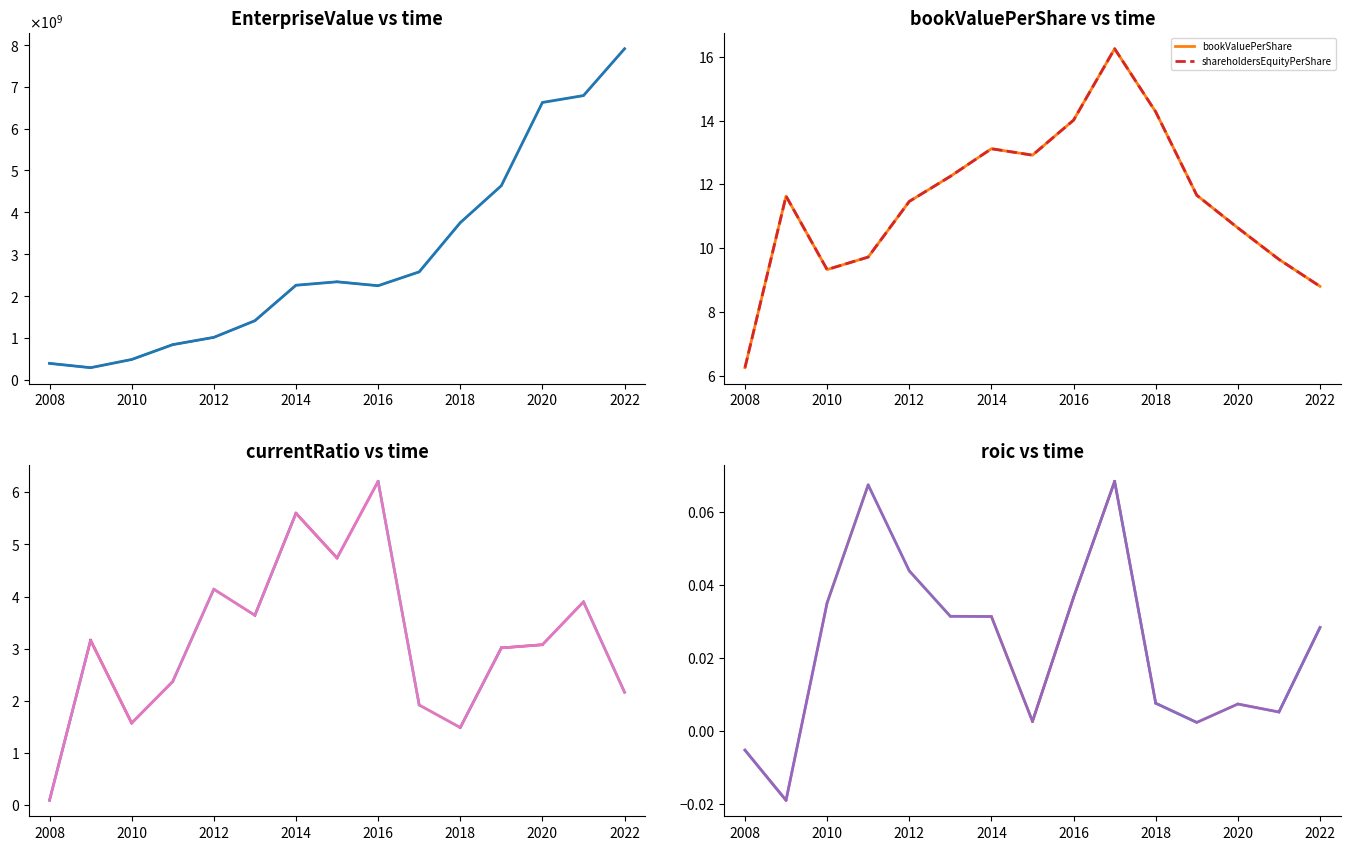

What is the difference between the second highest and second lowest values in the currentRatio series?

4.1